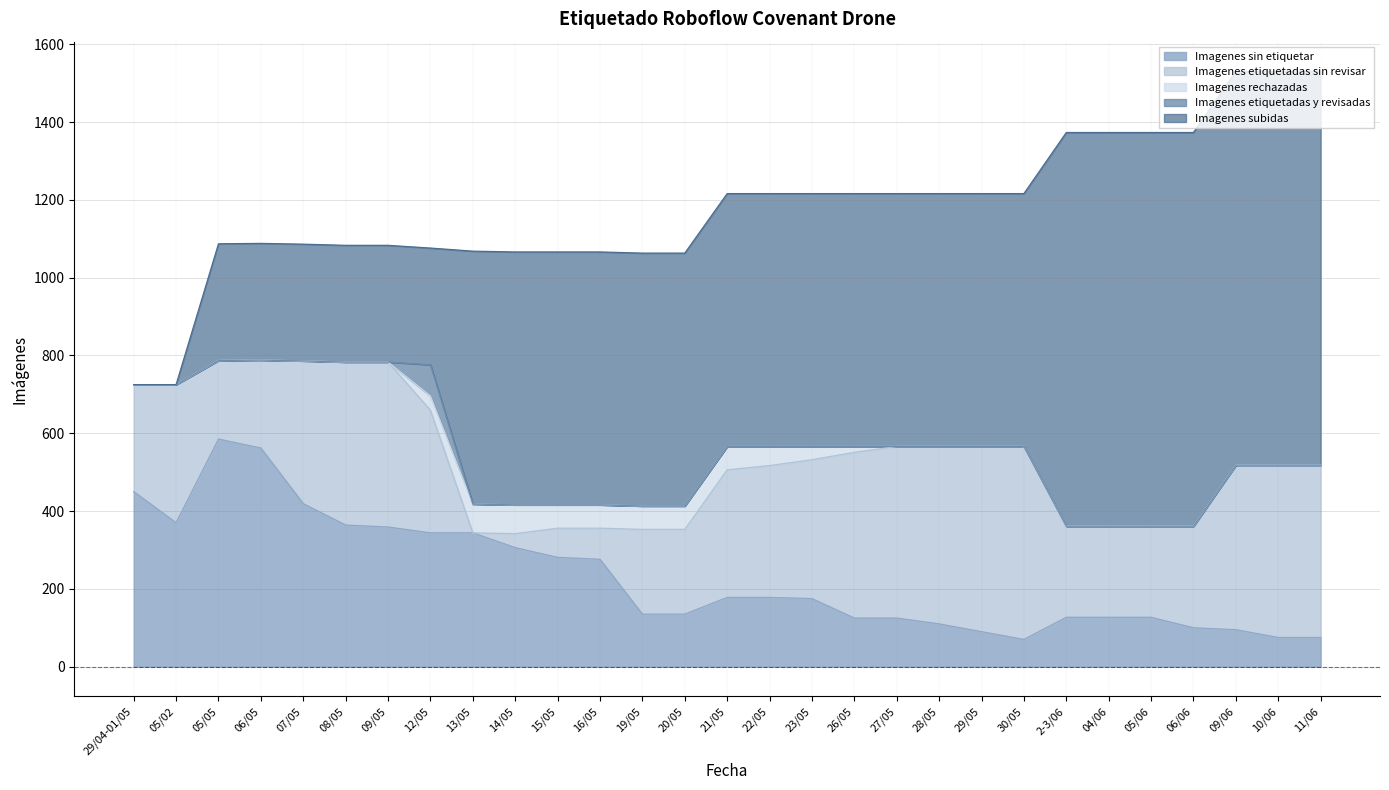

The value of Imagenes etiquetadas y revisadas at 06/05 is 0. True or false?

True